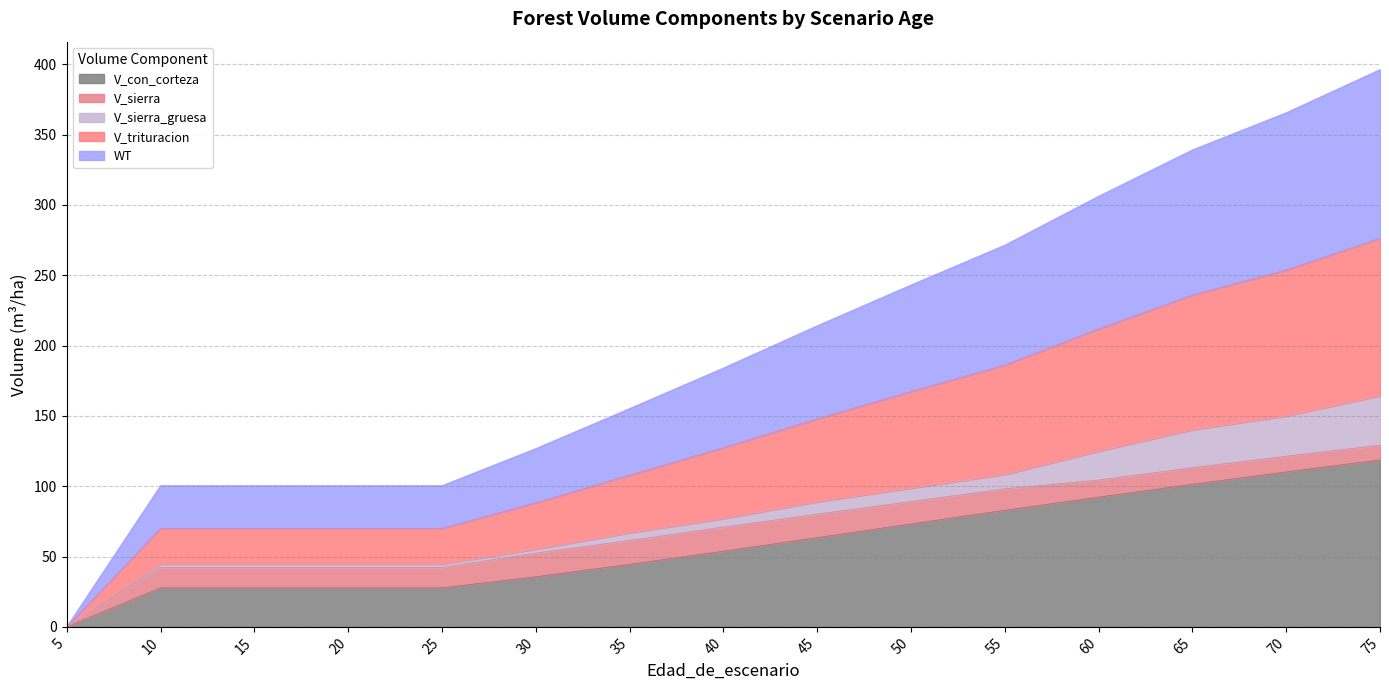

What is the highest value of the V_con_corteza series?

118.7